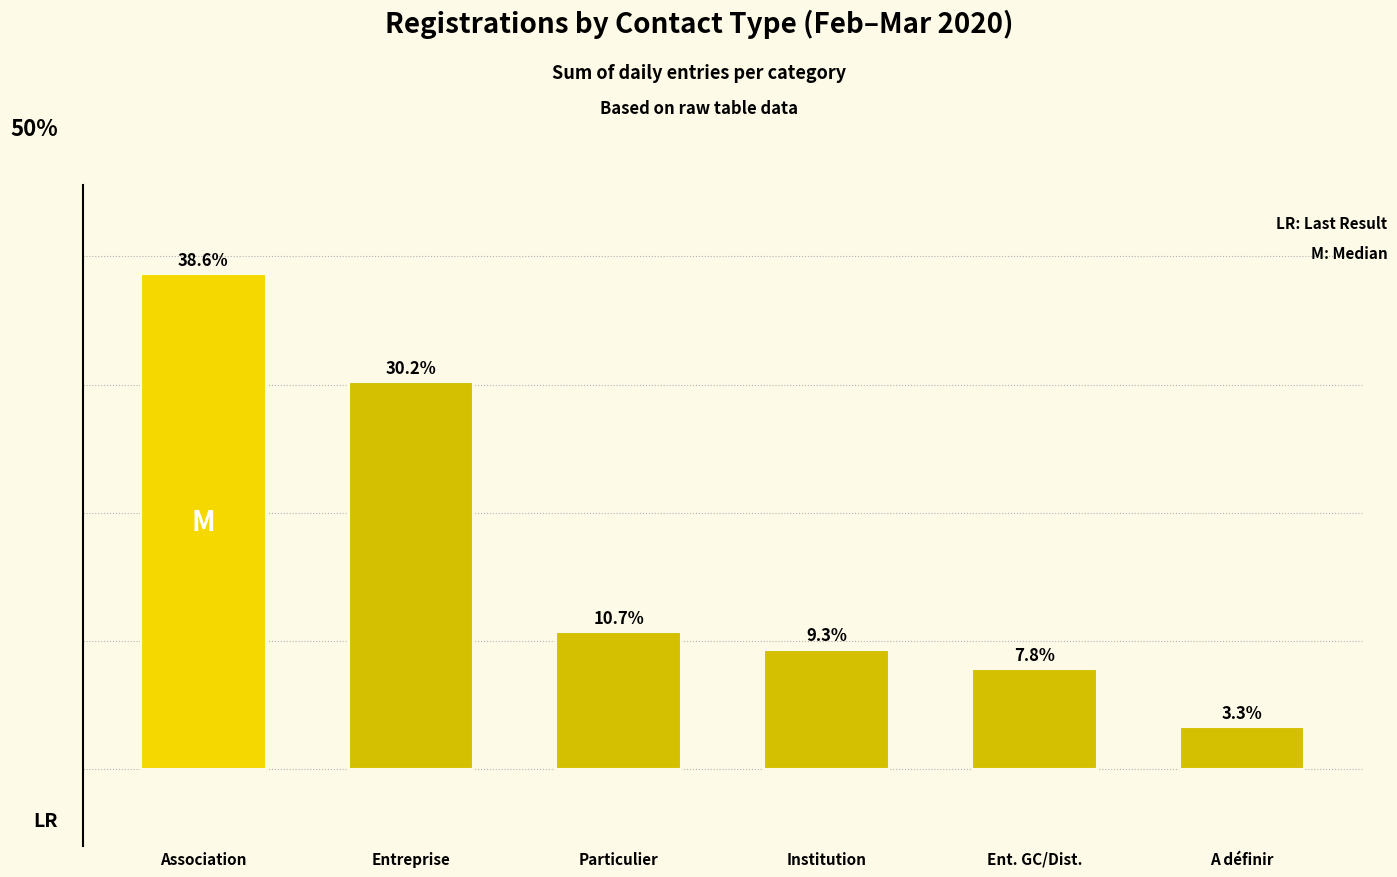

Is the value of Institution at 2020-02-10 greater than the value of Entreprise at 2020-02-18?

No